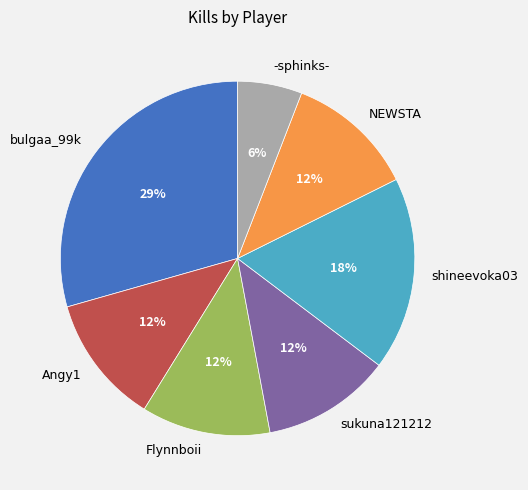

Is the sum of Flynnboii and NEWSTA greater than half?

No